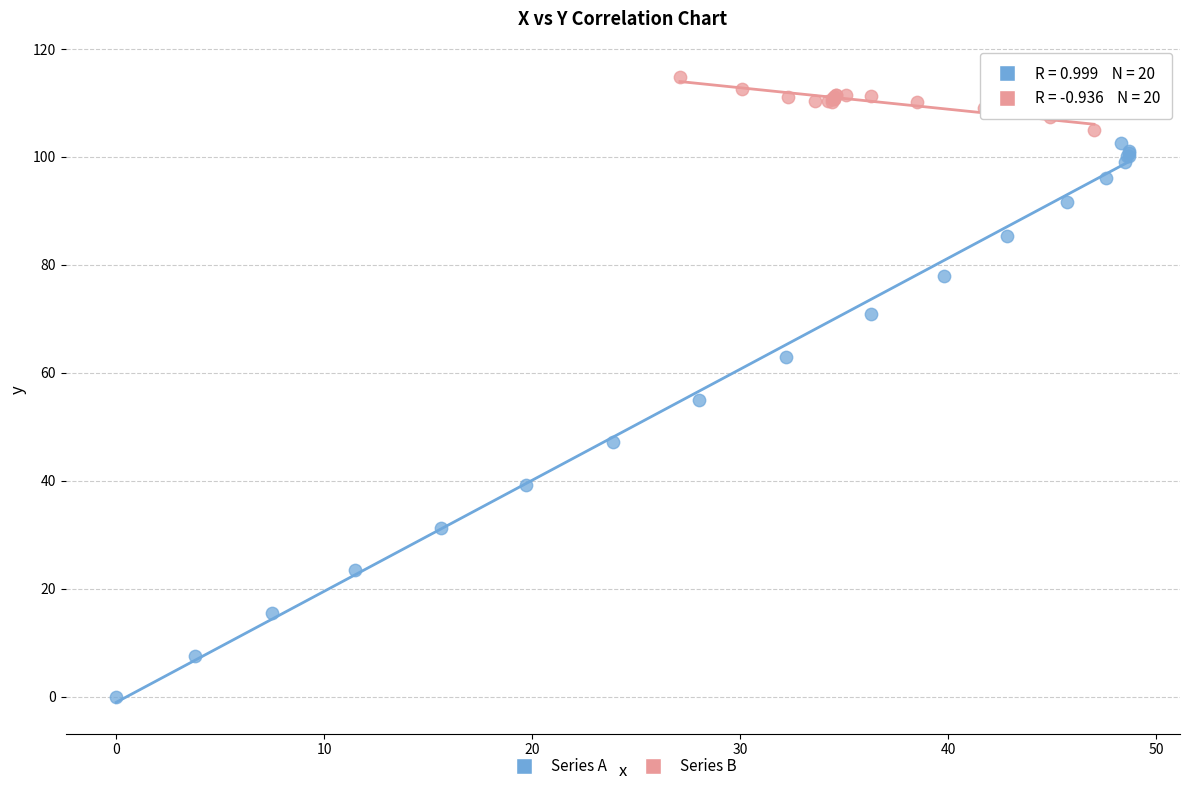

Which series contains the lowest Y value?

Series A